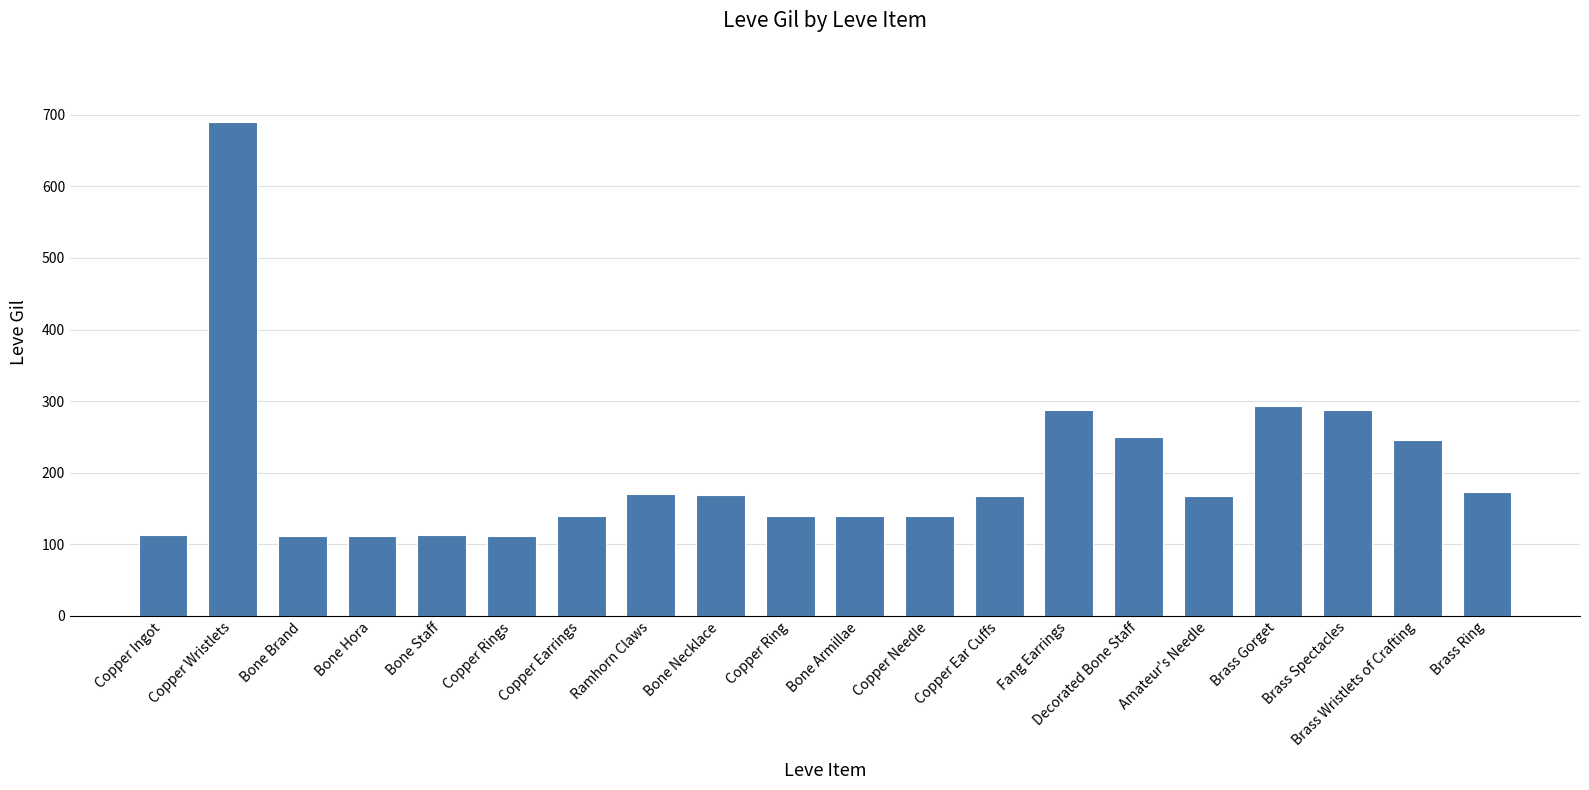

What is the label of the 20th bar from the right?

Copper Ingot